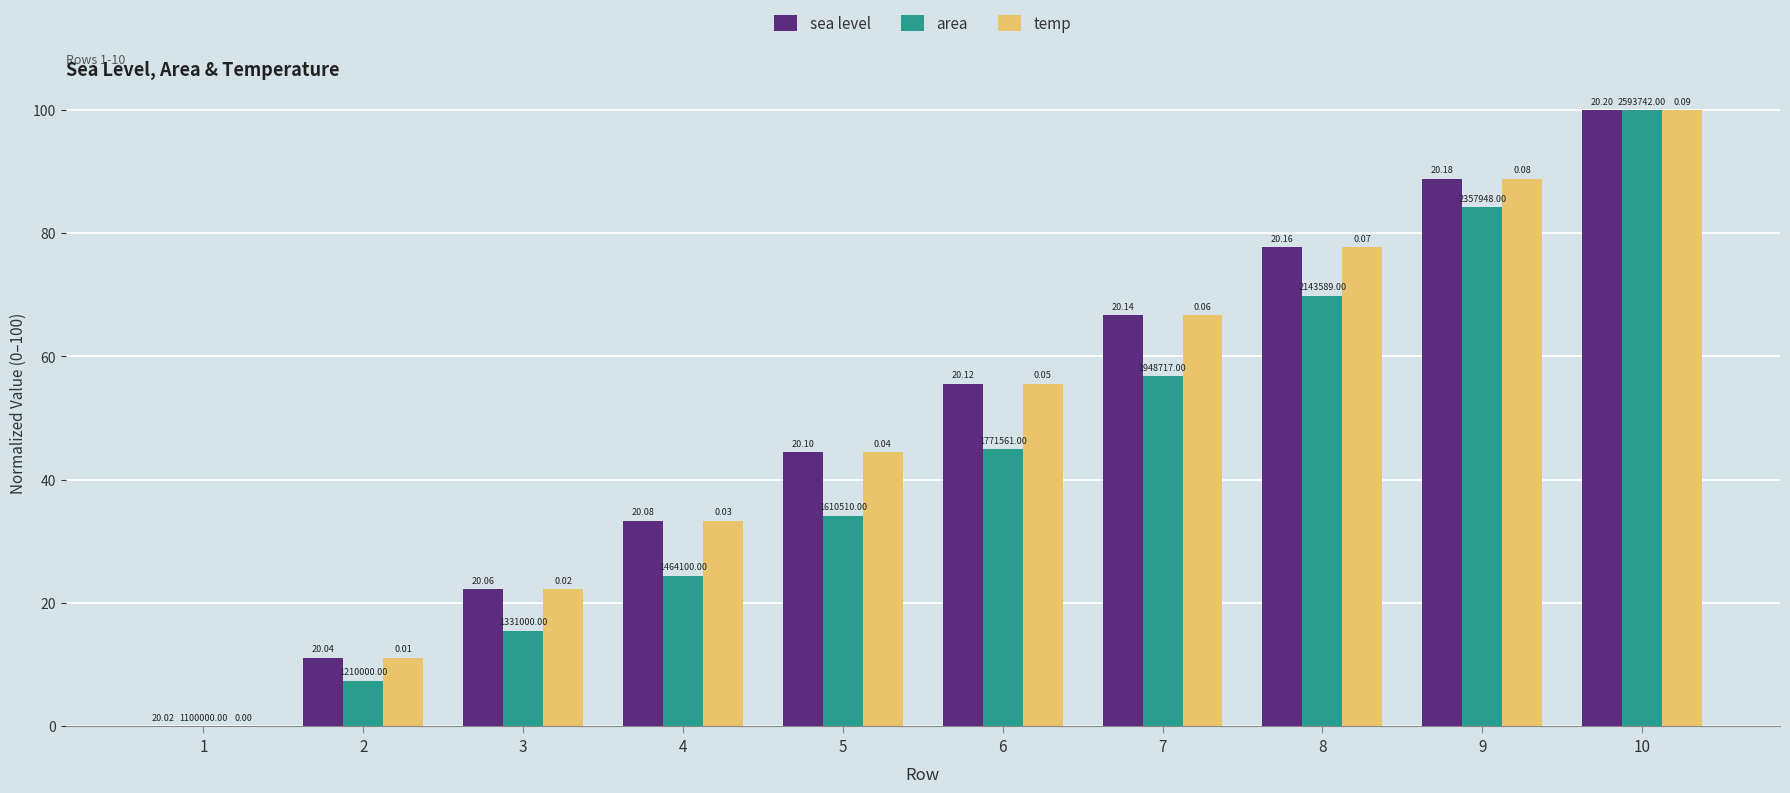

Reading left to right, transcribe all the data shown in this chart.

sea level: 0.0	11.1	22.2	33.3	44.4	55.6	66.7	77.8	88.9	100.0
area: 0.0	7.4	15.5	24.4	34.2	45.0	56.8	69.9	84.2	100.0
temp: 0.0	11.1	22.2	33.3	44.4	55.6	66.7	77.8	88.9	100.0